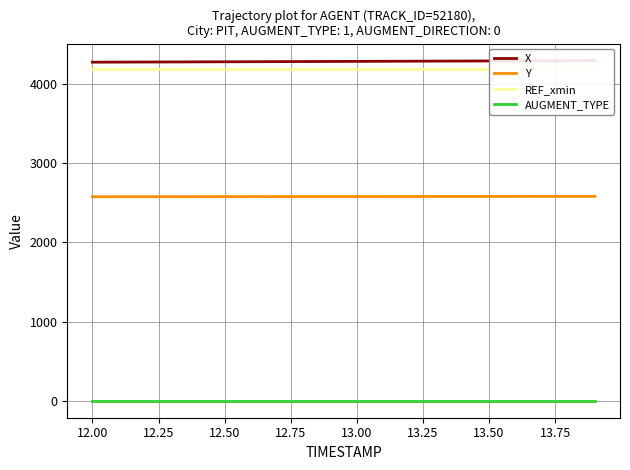

Reading right to left, list all the values displayed in this chart.

X: 4290.9	4289.8	4288.7	4287.6	4286.5	4285.5	4284.4	4283.3	4282.2	4281.1	4280.1	4279.0	4278.0	4276.9	4275.9	4274.9	4273.9	4272.9	4271.9	4270.9
Y: 2578.4	2578.2	2577.9	2577.7	2577.5	2577.2	2577.0	2576.8	2576.5	2576.3	2576.1	2575.8	2575.6	2575.4	2575.2	2574.9	2574.7	2574.5	2574.3	2574.1
REF_xmin: 4187.3	4187.3	4187.3	4187.3	4187.3	4187.3	4187.3	4187.3	4187.3	4187.3	4187.3	4187.3	4187.3	4187.3	4187.3	4187.3	4187.3	4187.3	4187.3	4187.3
AUGMENT_TYPE: 1.0	1.0	1.0	1.0	1.0	1.0	1.0	1.0	1.0	1.0	1.0	1.0	1.0	1.0	1.0	1.0	1.0	1.0	1.0	1.0